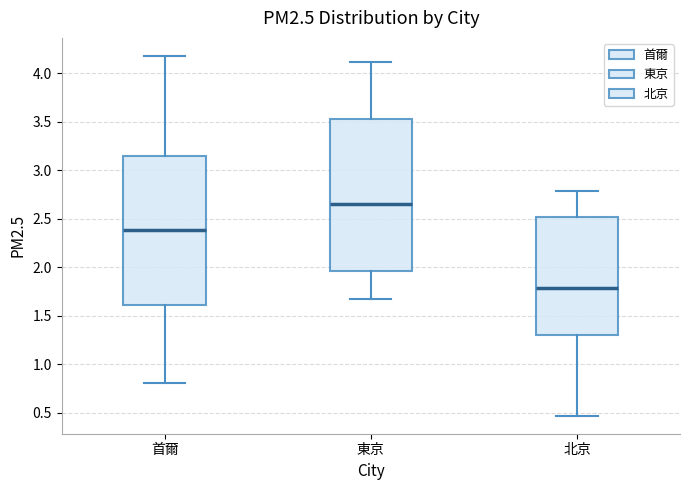

Where does the lower whisker of the box for 首爾 end on the y-axis? The values are not printed on the chart, so give them approximately, as read against the axis.

0.80